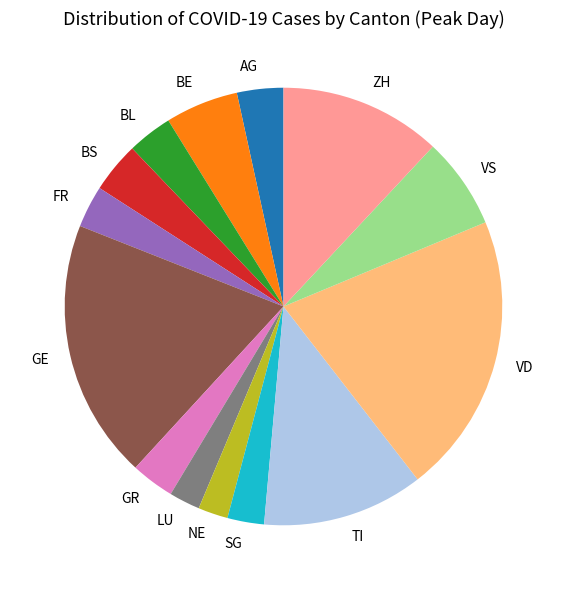

Does any single category account for the majority?

No